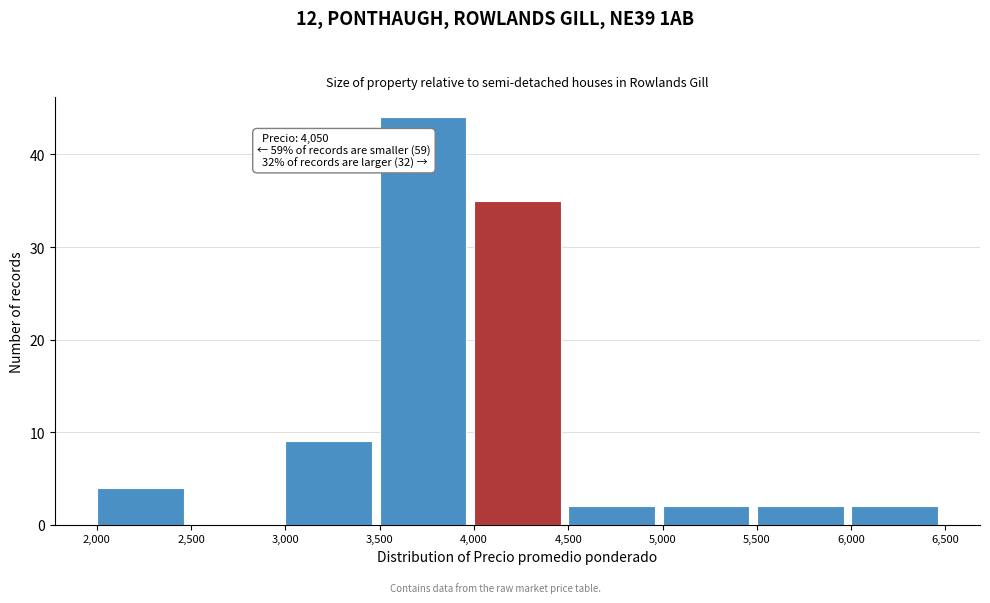

Over which range of the x-axis is the bar tallest?

3,500 to 4,000